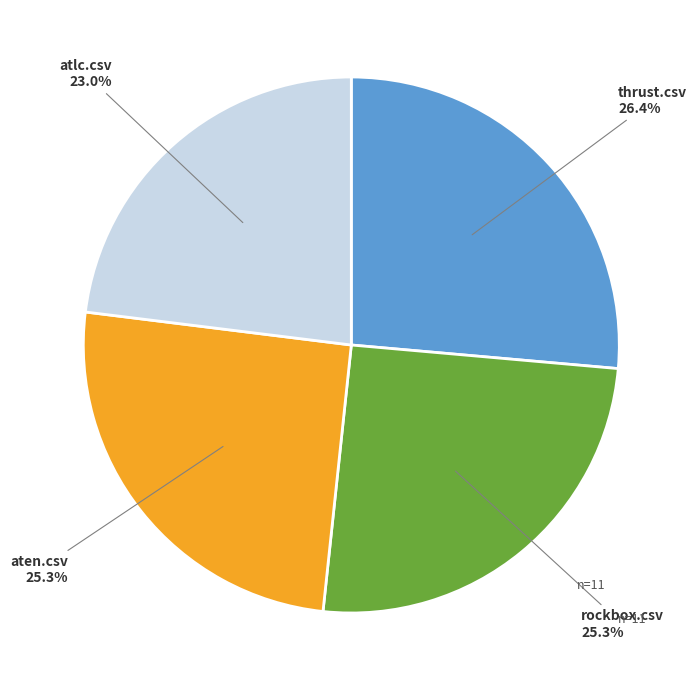

Is there any slice that represents more than half of the pie?

No